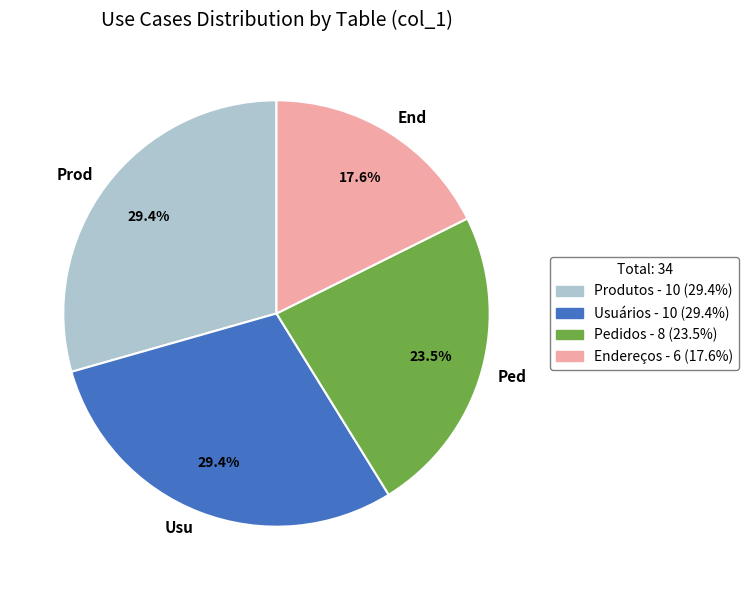

How much of the chart is everything except Usu?

70.6%